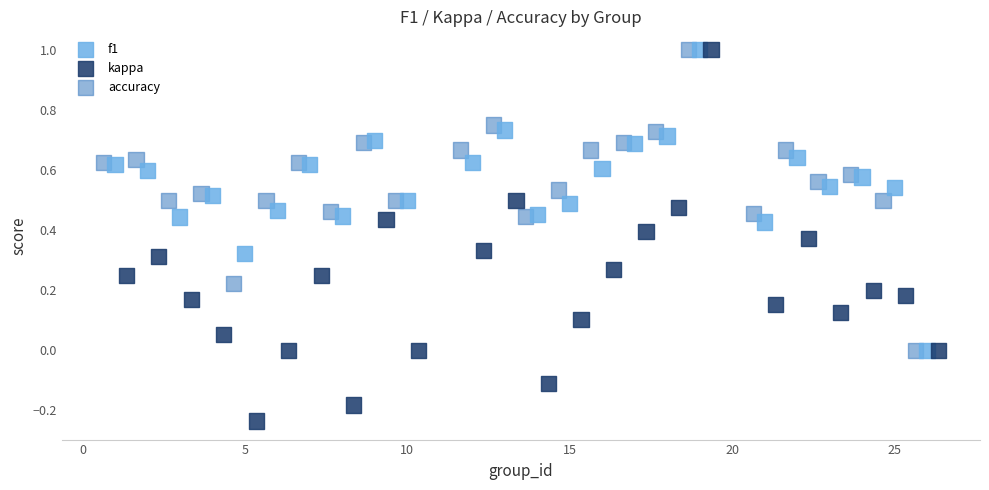

Which series has the largest Y range (max minus min)?

kappa